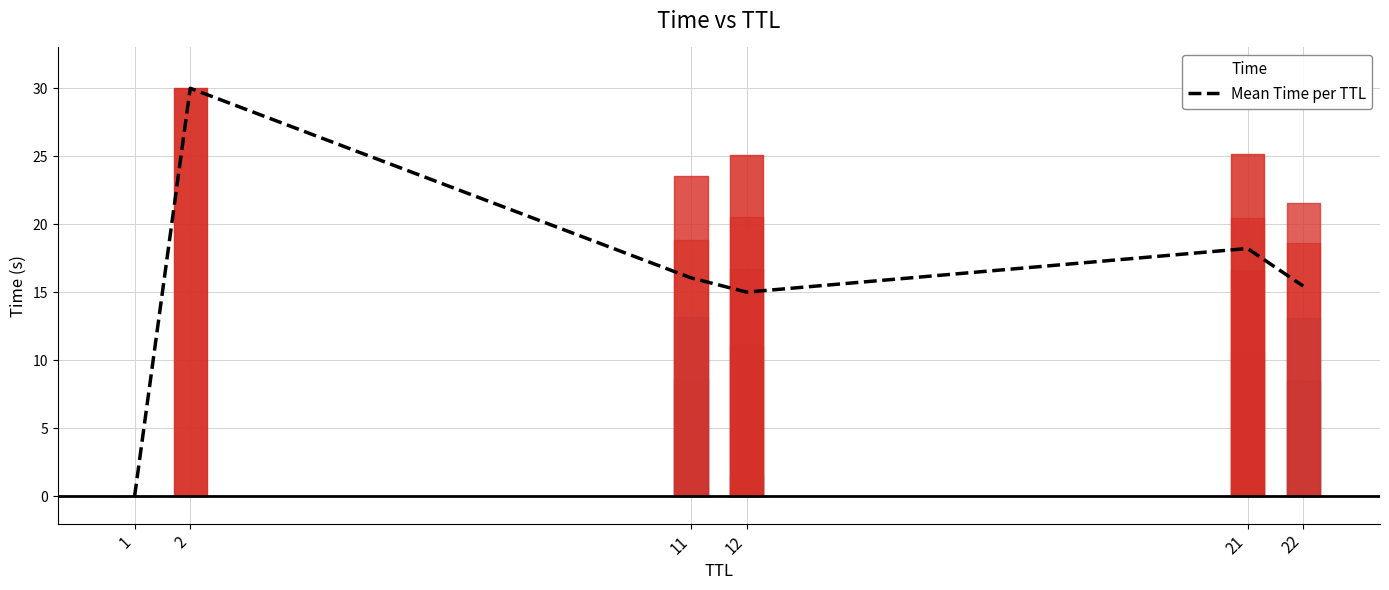

Between 21 and 22, which is larger?

21